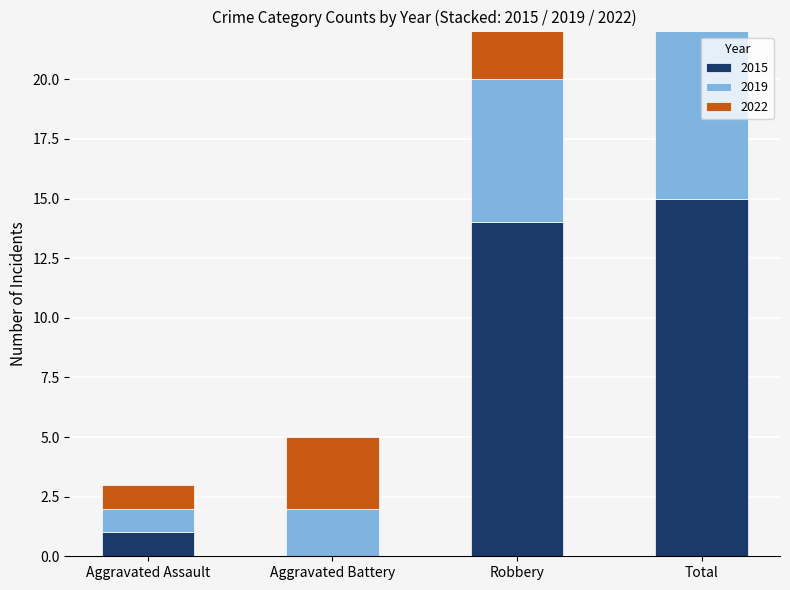

At which category does the chart reach its minimum across all series?

Aggravated Battery